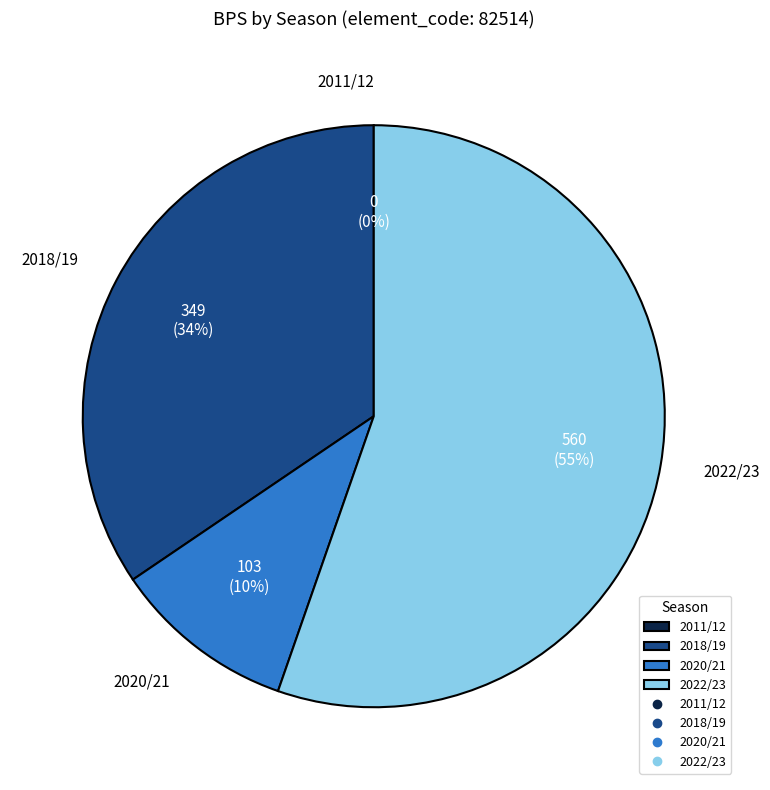

Do assists=0 (2018/19) and assists=1 (2011/12) together represent more than half of the pie?

No